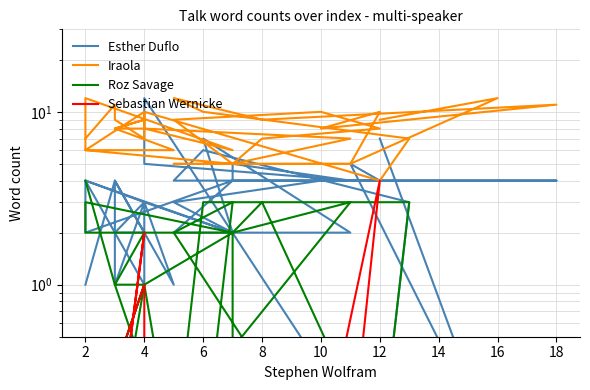

True or false: Esther Duflo has a value of 6.3 at 14.

False